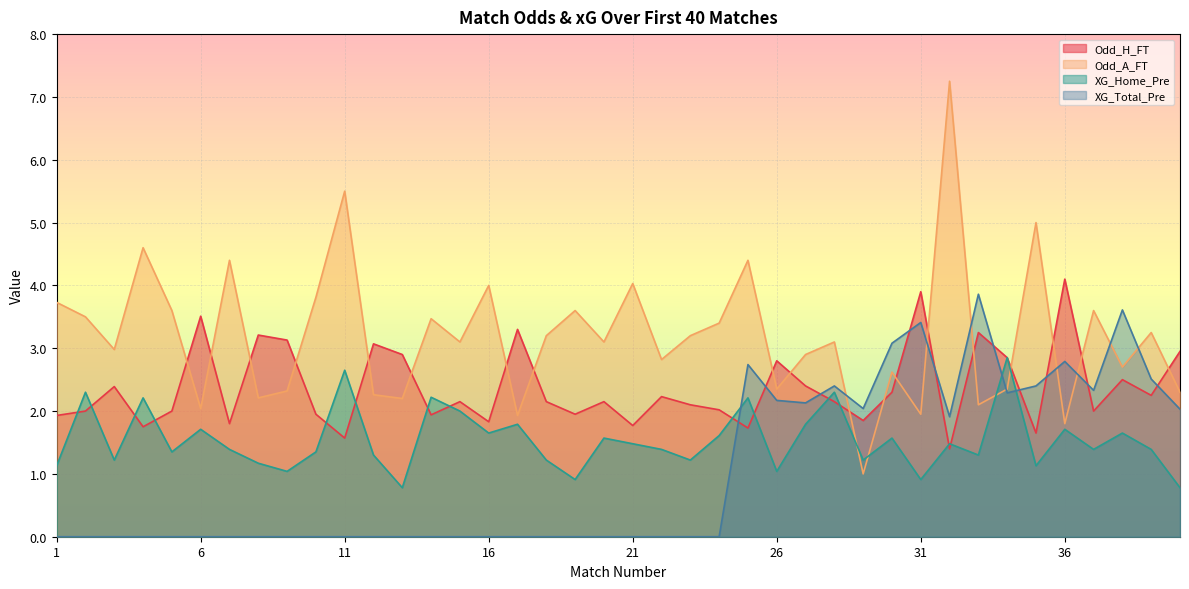

What value does the Odd_H_FT series have at 25?

1.7